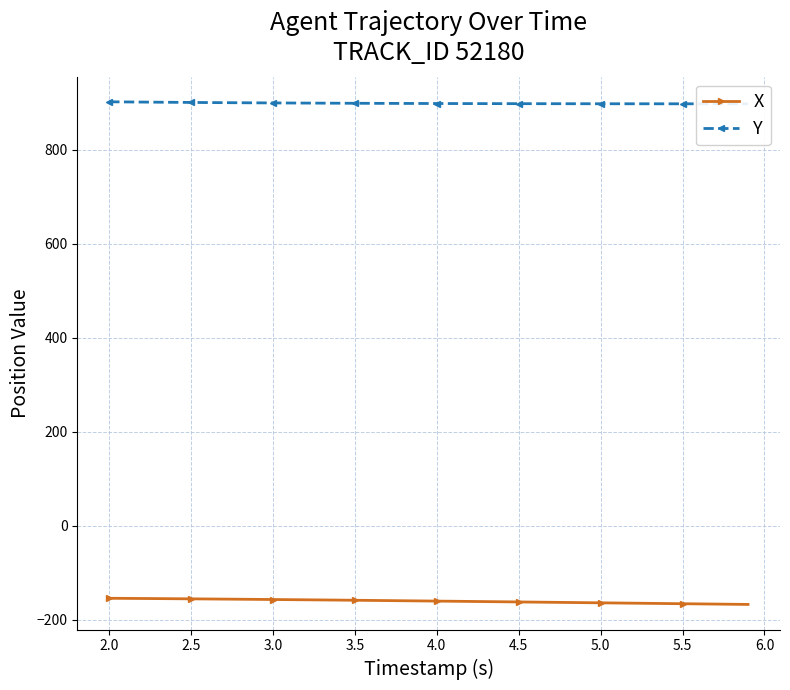

What is the lowest value of the X series?

-167.8